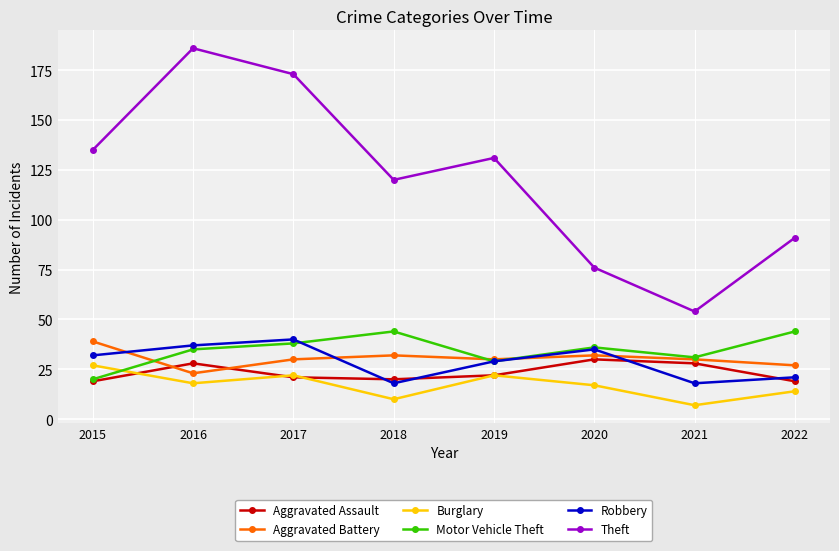

List the labels in order of Theft value, smallest first.

2021, 2020, 2022, 2018, 2019, 2015, 2017, 2016